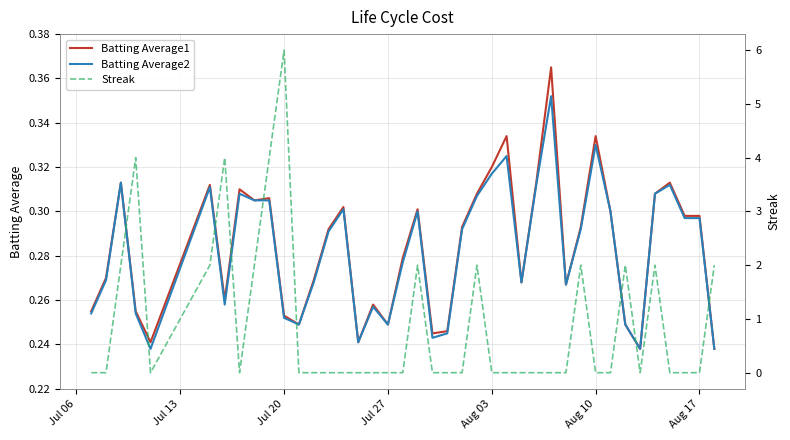

What position from the left is Jul 13?

2